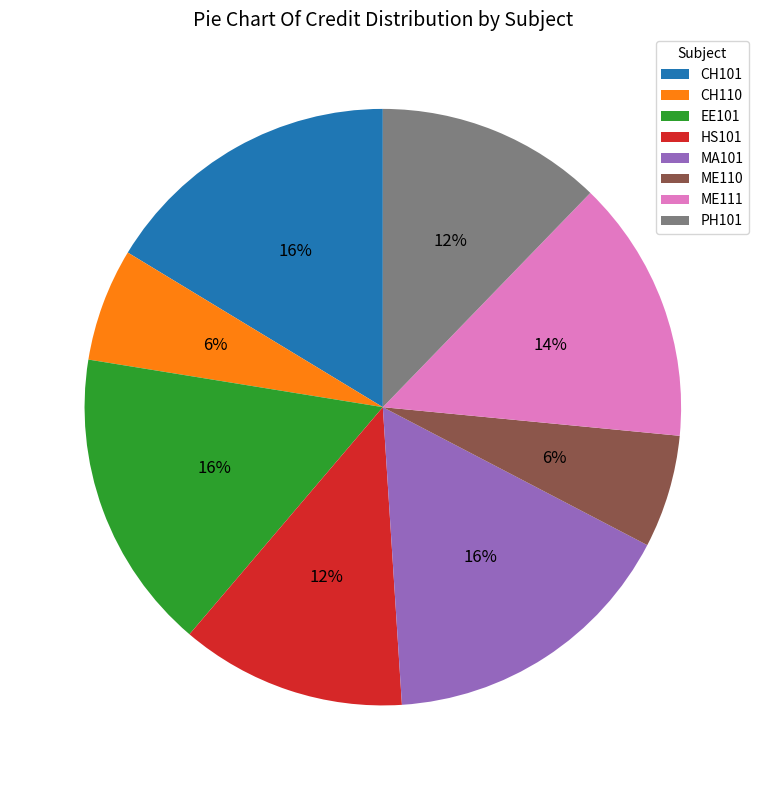

Does MA101 represent more than half of the total?

No